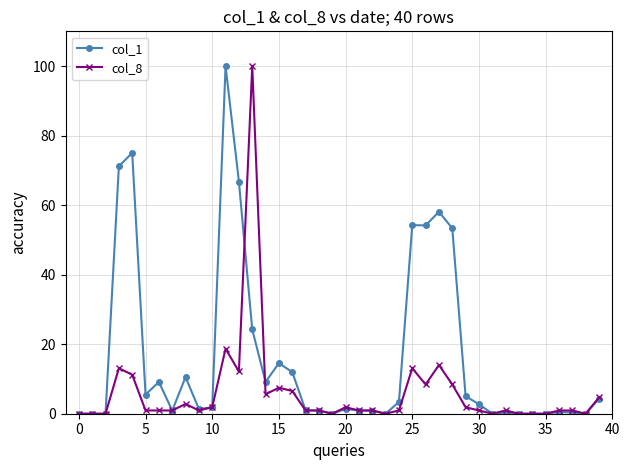

List the series in order of their overall mean, highest first.

col_1, col_8